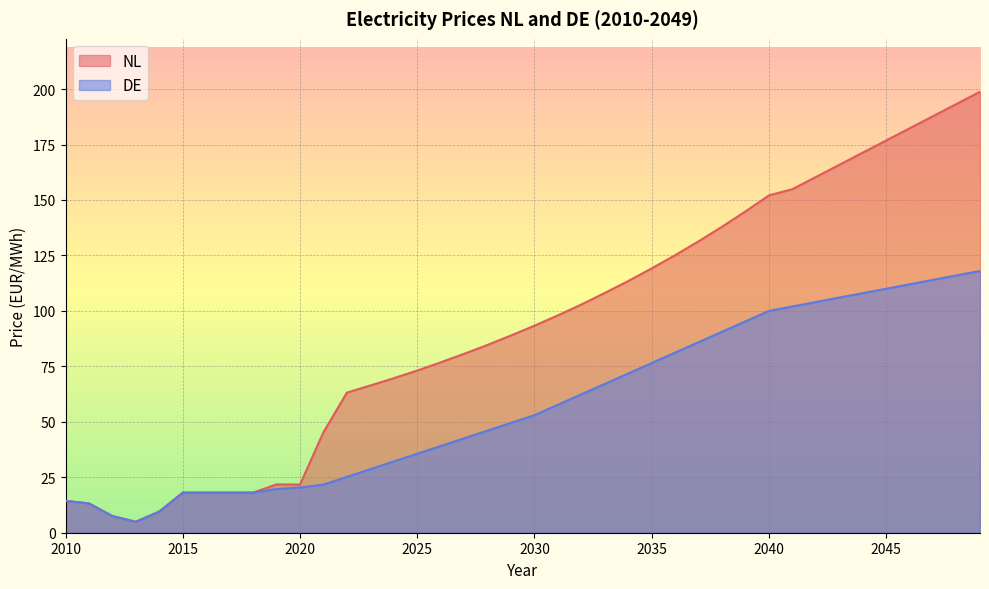

At how many categories does at least one series exceed 145?

10